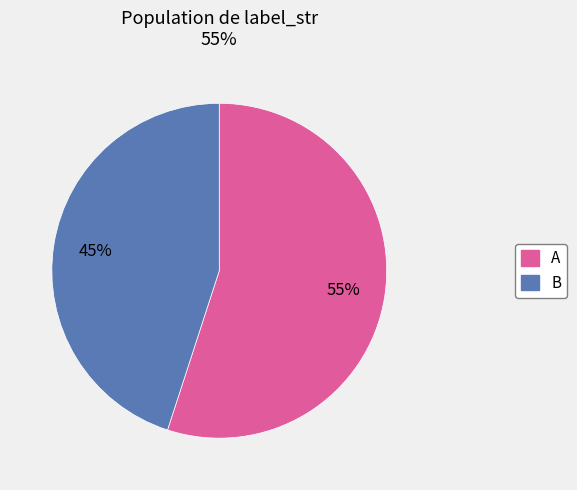

What is the majority slice?

A